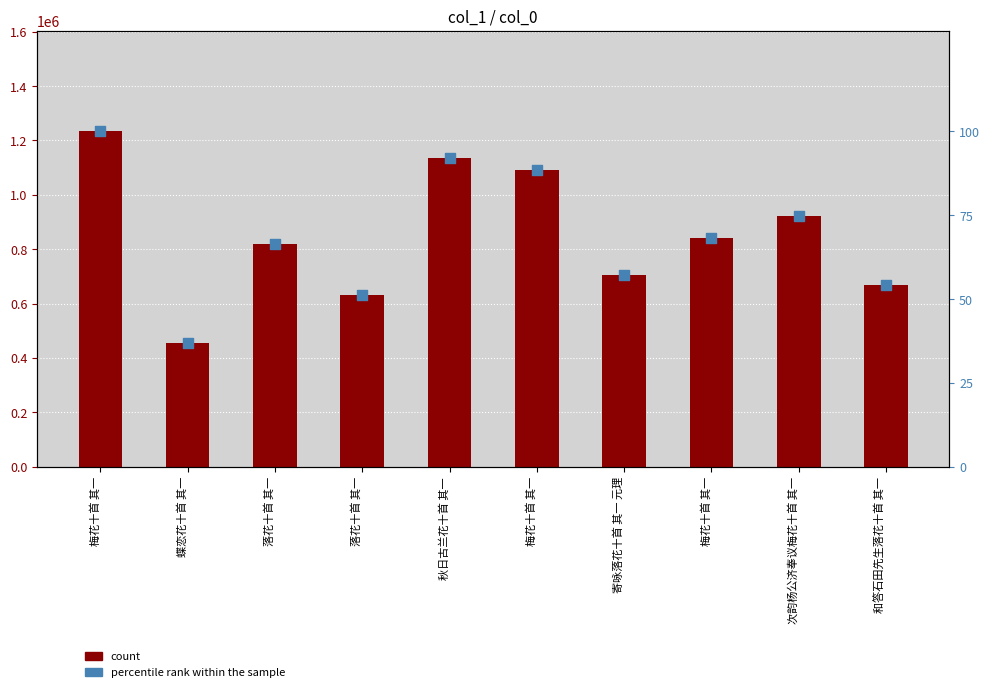

Which series has the largest Y range (max minus min)?

count